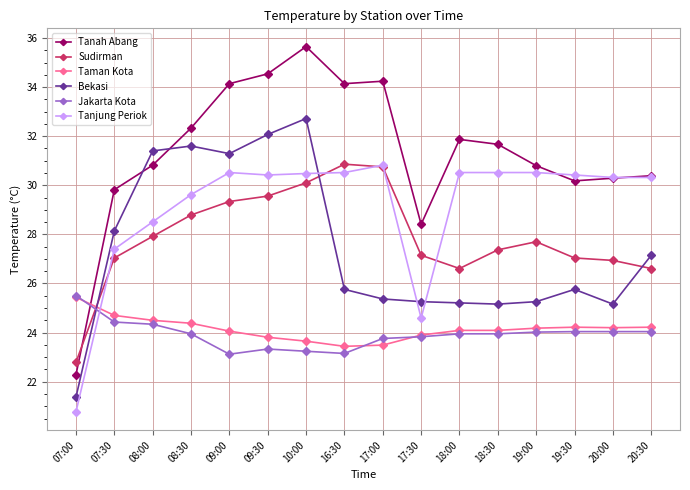

Which series has the widest spread of values?

Tanah Abang